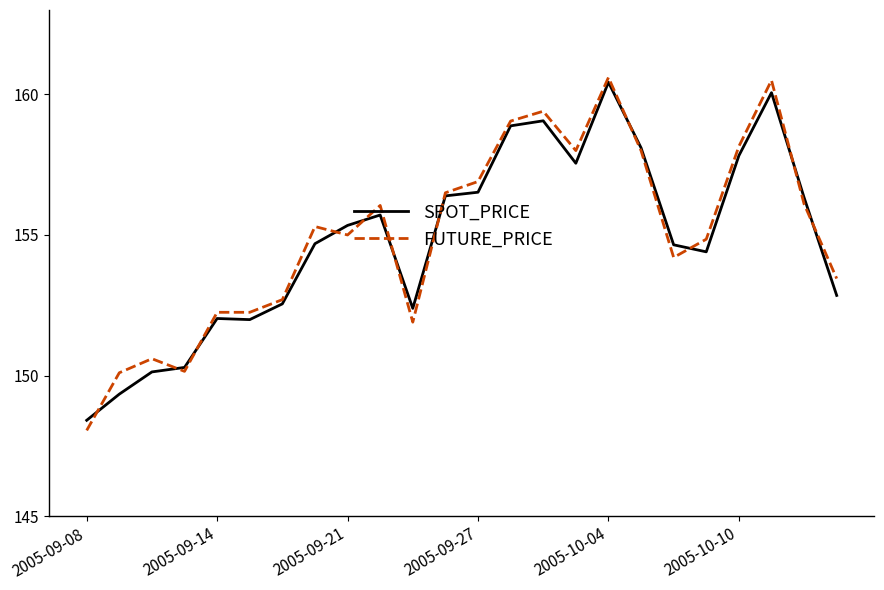

What is the greatest value displayed?

160.6